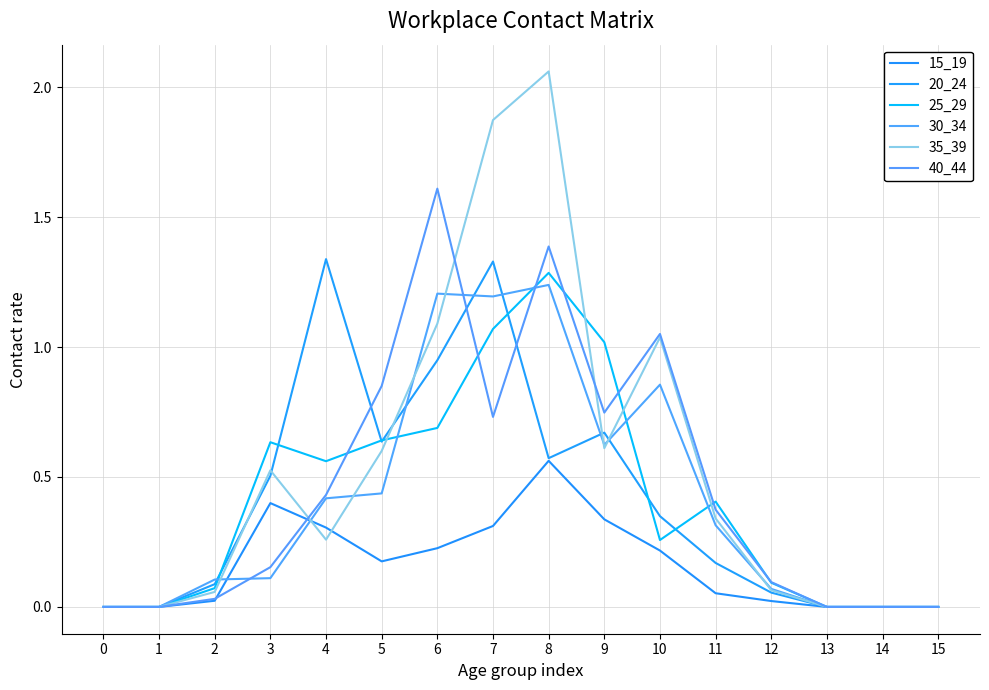

How many times do 35_39 and 25_29 cross each other?

4